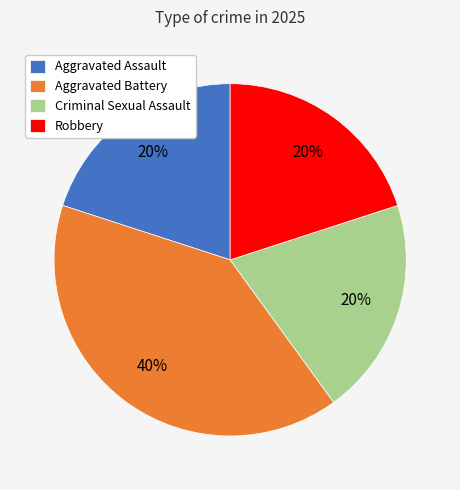

Do Robbery and Aggravated Battery together represent more than half of the pie?

Yes